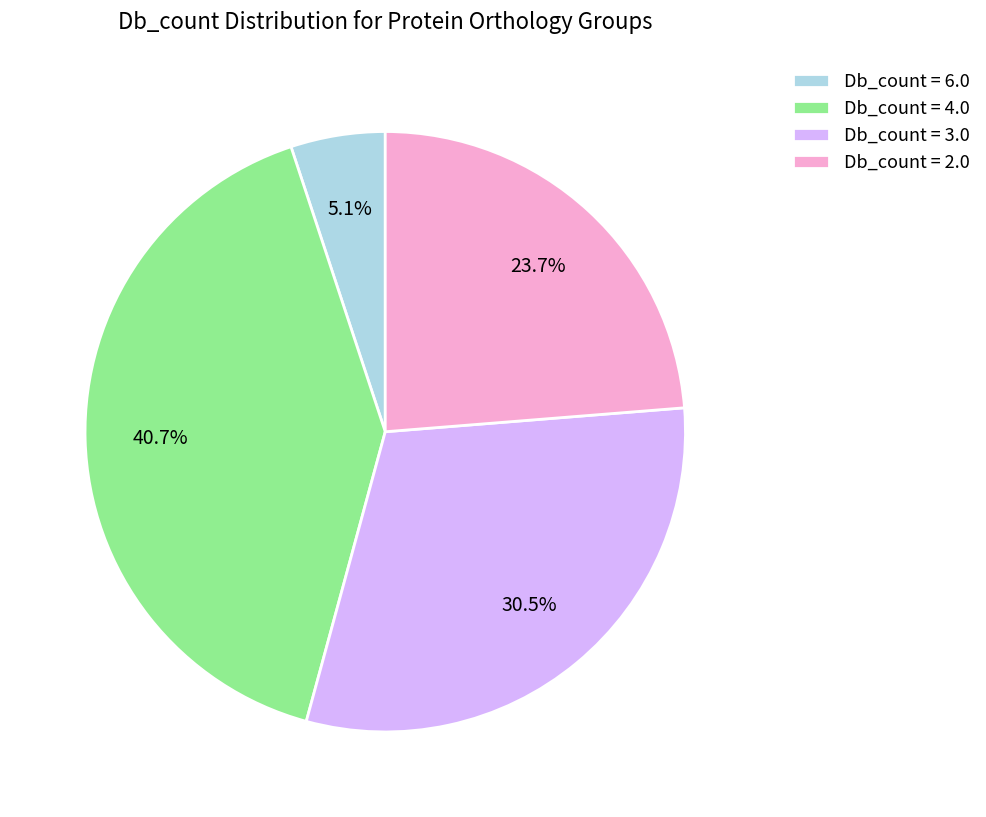

Rank the categories by value from highest to lowest.

Db_count = 4.0, Db_count = 3.0, Db_count = 2.0, Db_count = 6.0